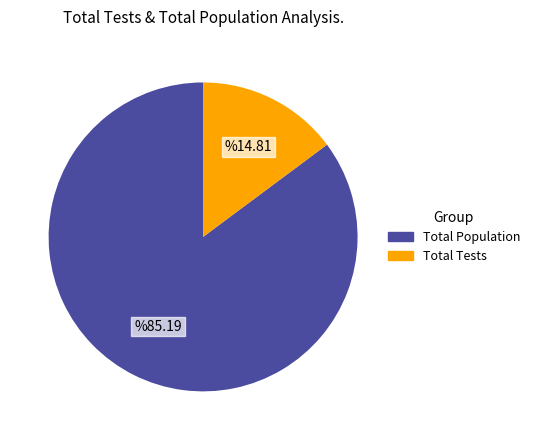

True or false: Total Population accounts for 85% of the total.

True